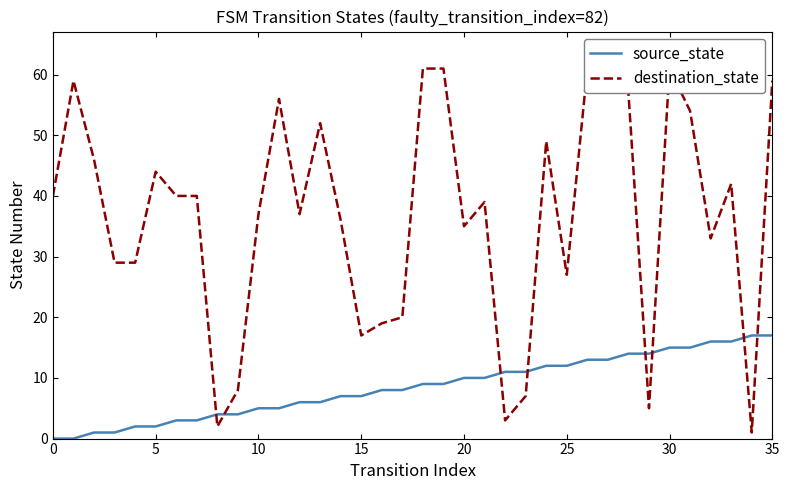

What is the difference between the maximum and minimum values in the source_state series?

17